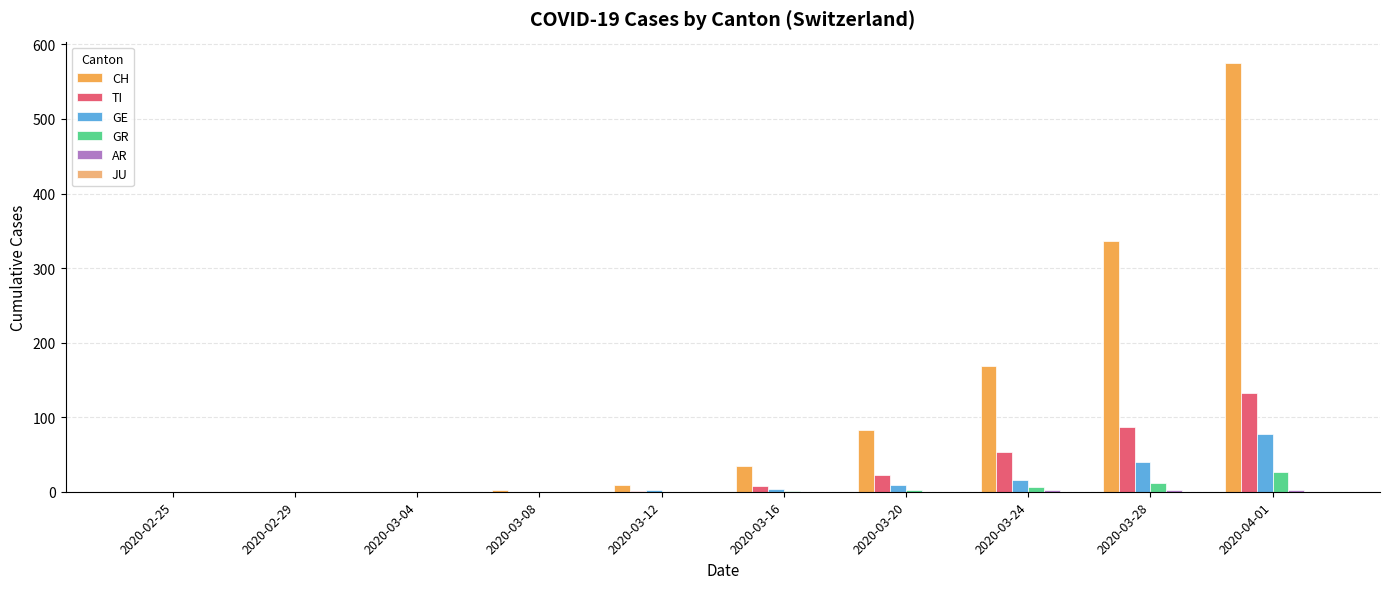

At which label is TI closest to 66?

2020-03-24